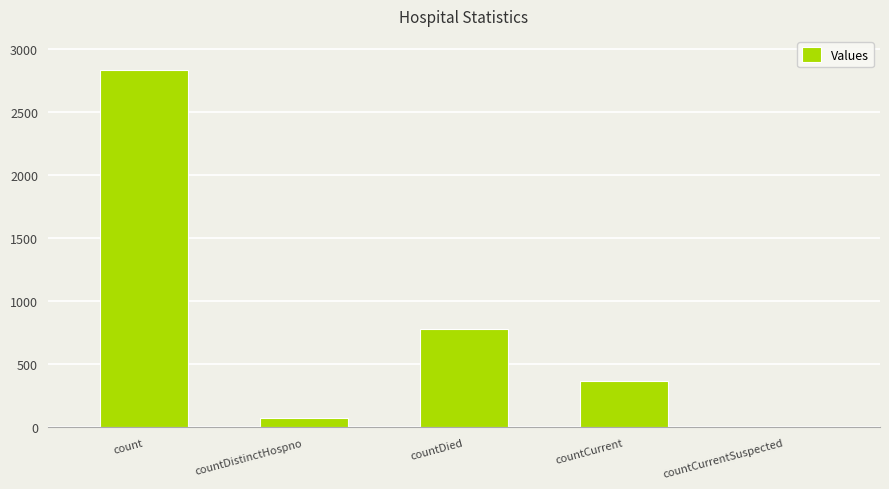

How many positive values are there?

4